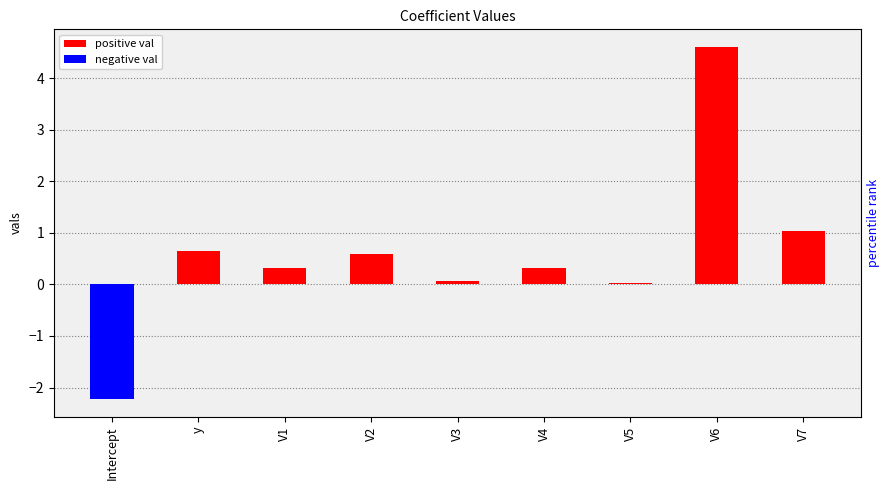

How many distinct data groups are displayed?

1